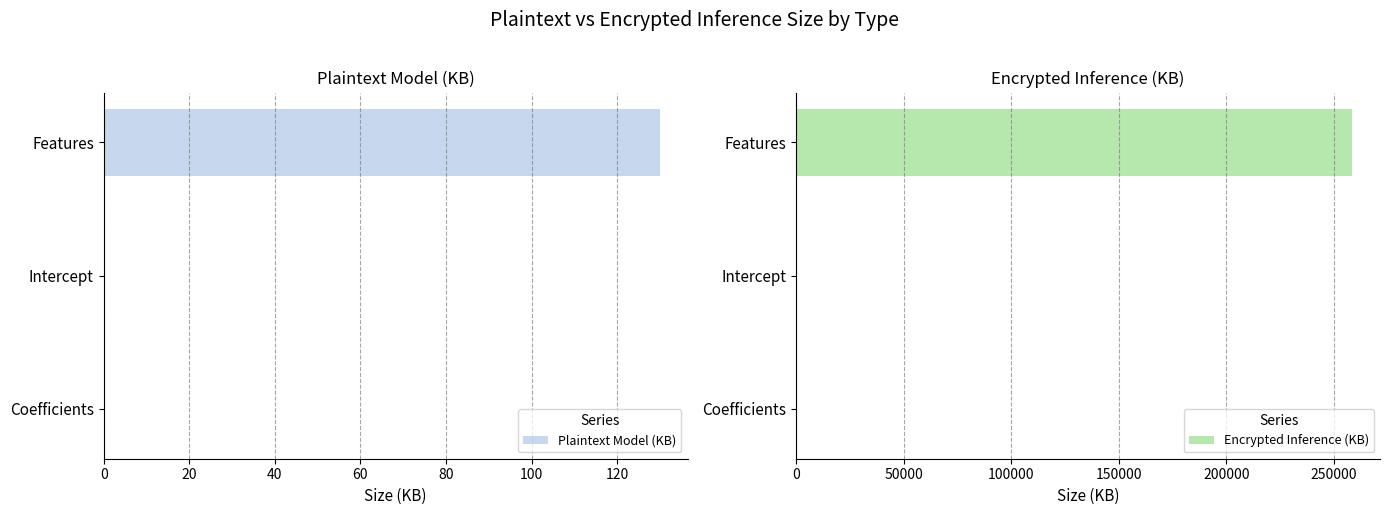

What is the difference between the Plaintext Model (KB) values at Features and Intercept?

129.9